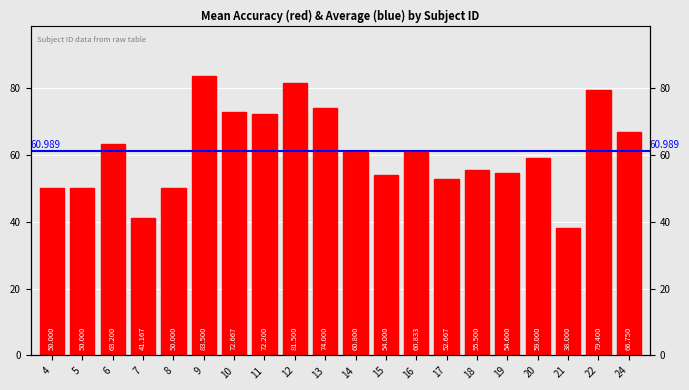

Rank the categories by value from lowest to highest.

21, 7, 4, 5, 8, 17, 15, 19, 18, 20, 14, 16, 6, 24, 11, 10, 13, 22, 12, 9